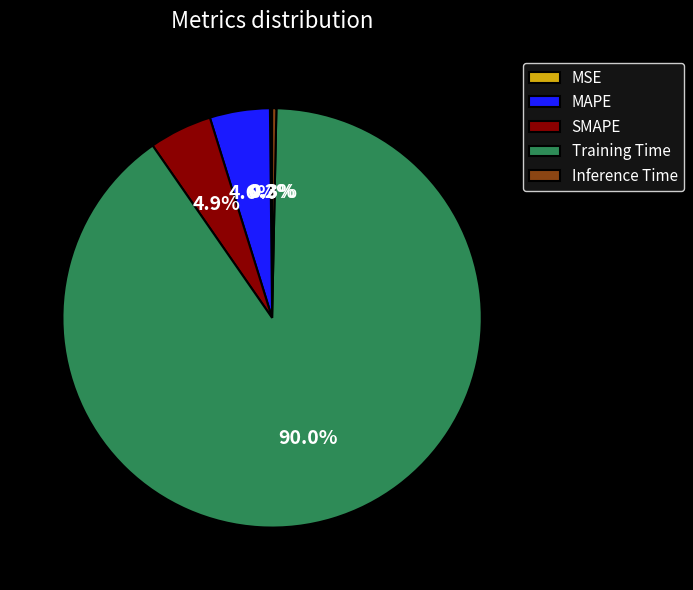

To the nearest percent, what portion does Training Time represent?

90%